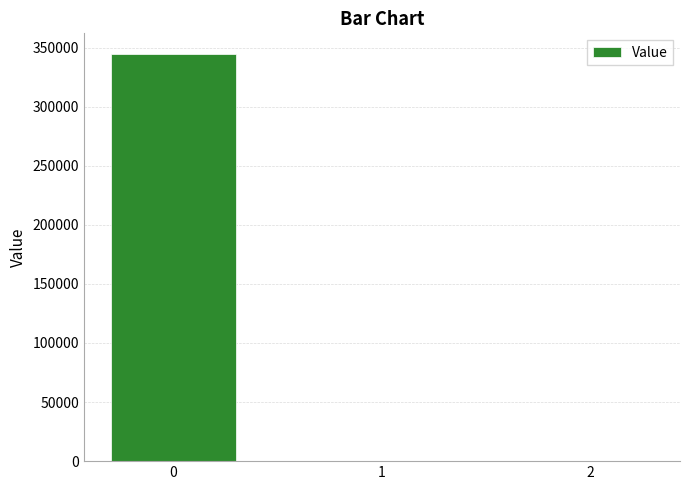

What is the greatest value displayed?

344843.2